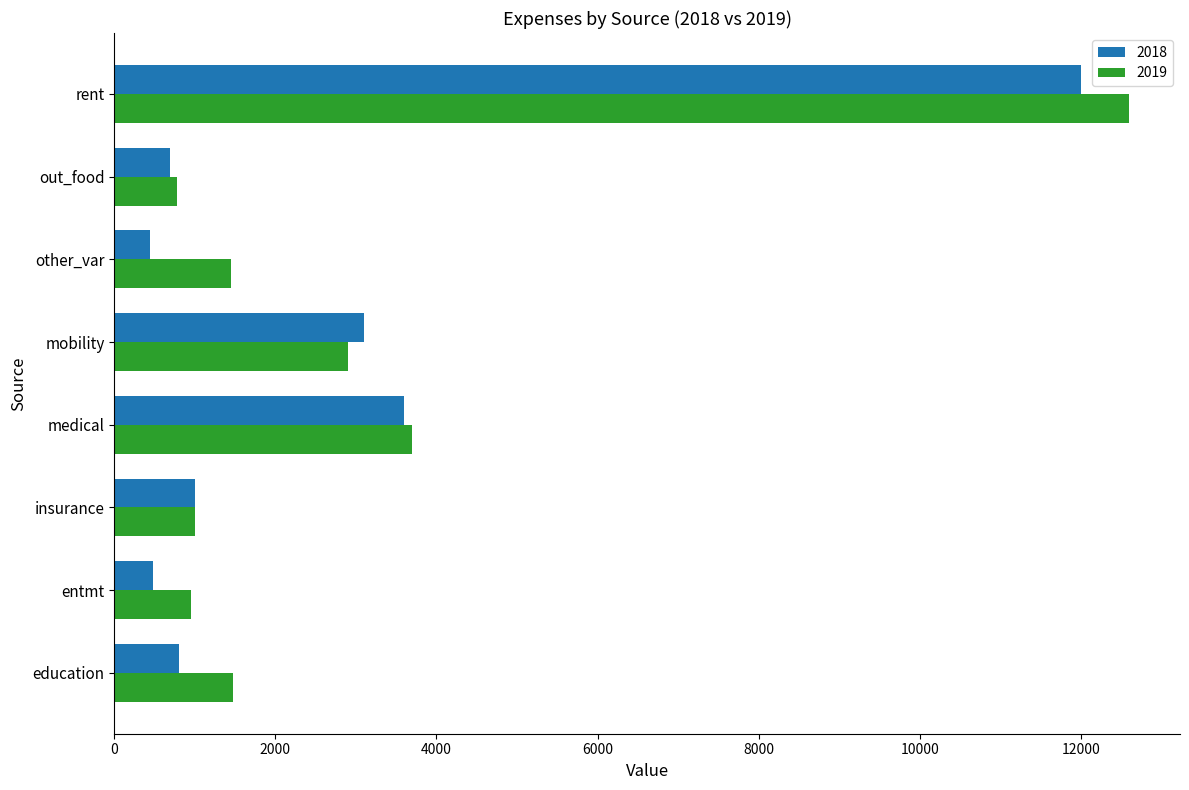

What is the sum of all 2019 values?

24845